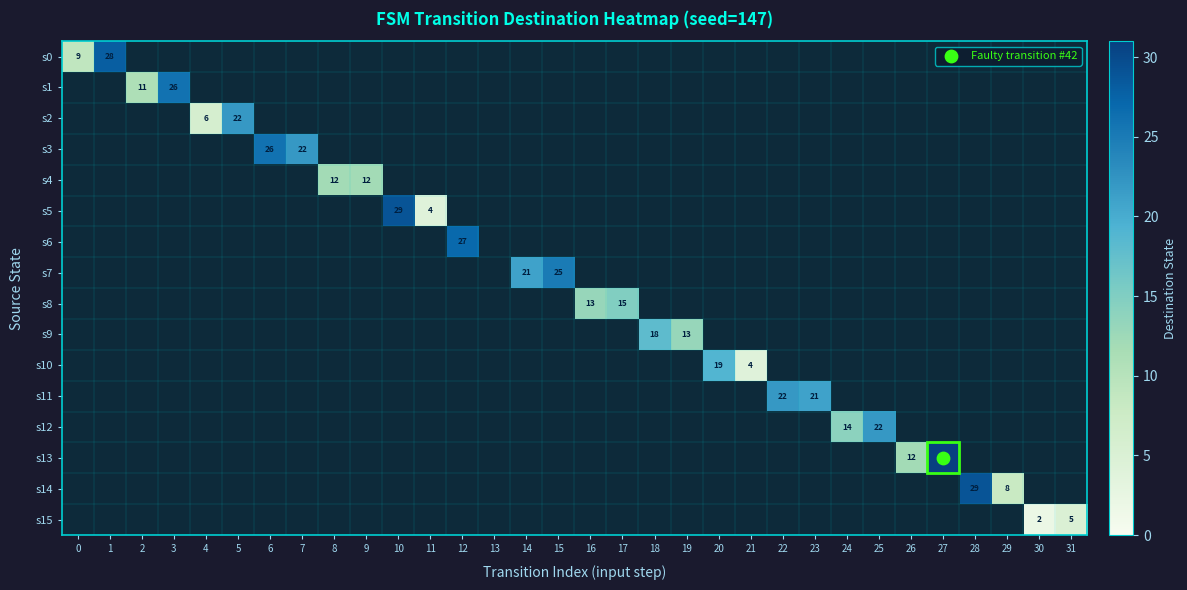

How many series are shown in this chart?

16